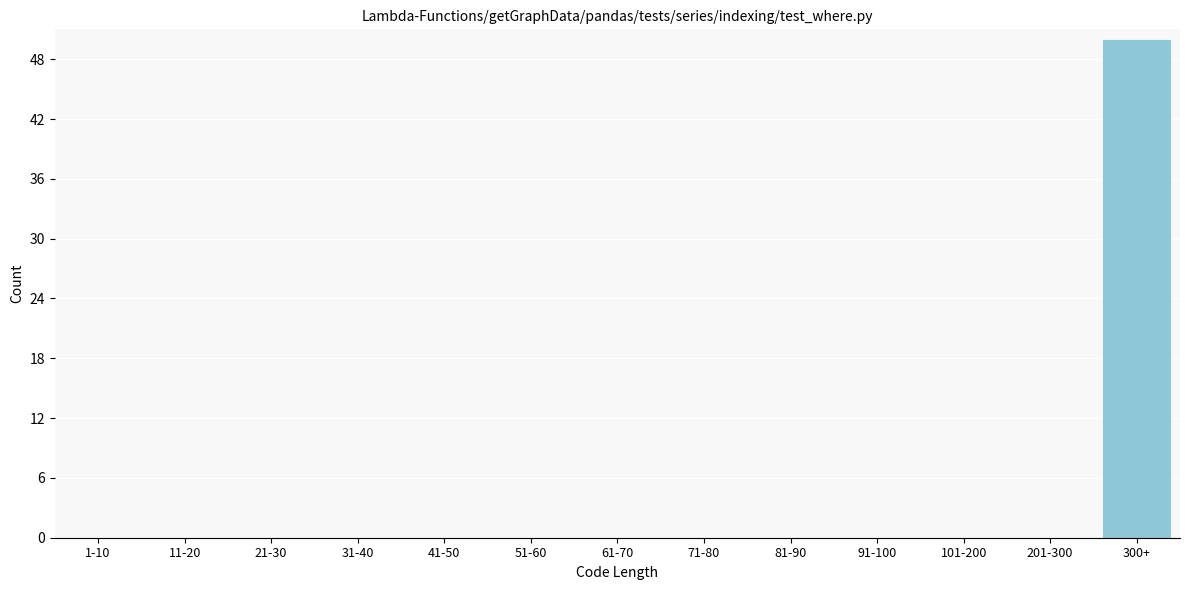

Reading right to left, what are all the values shown in this chart?

300+=50	201-300=0	101-200=0	91-100=0	81-90=0	71-80=0	61-70=0	51-60=0	41-50=0	31-40=0	21-30=0	11-20=0	1-10=0